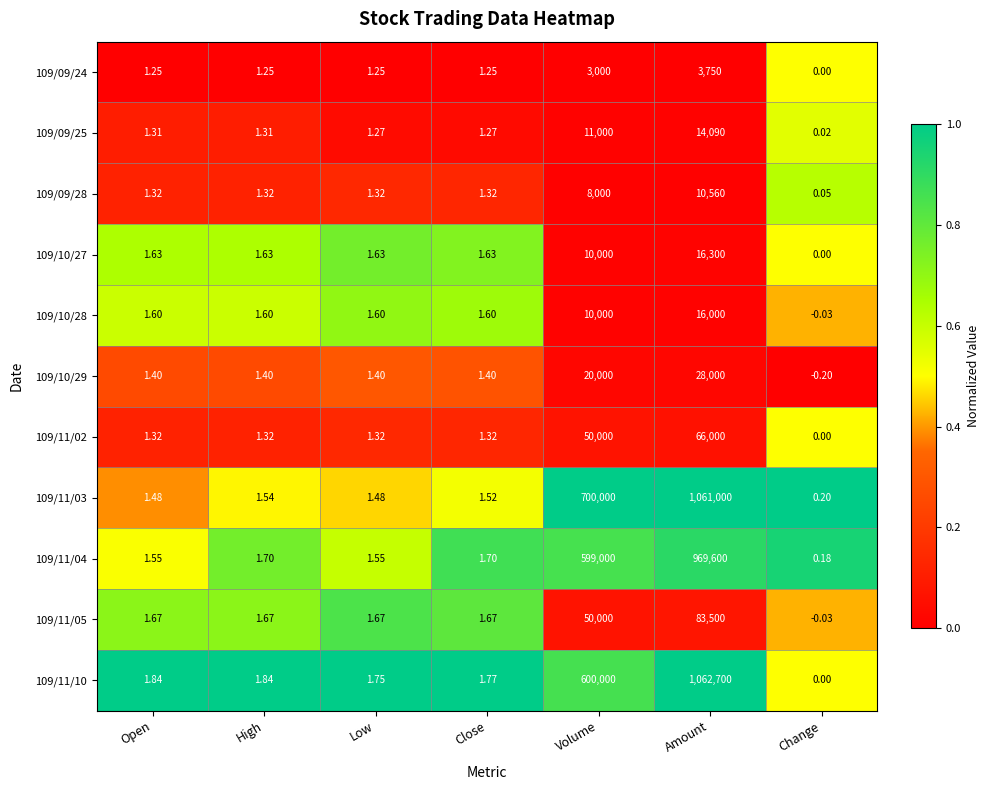

At which category is the sum across all series the highest?

Amount